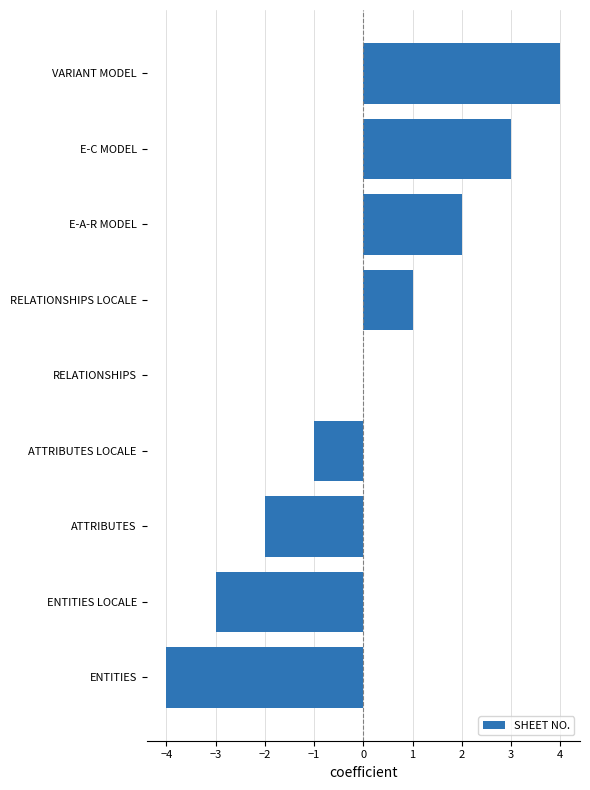

What is the maximum value shown in the chart?

4